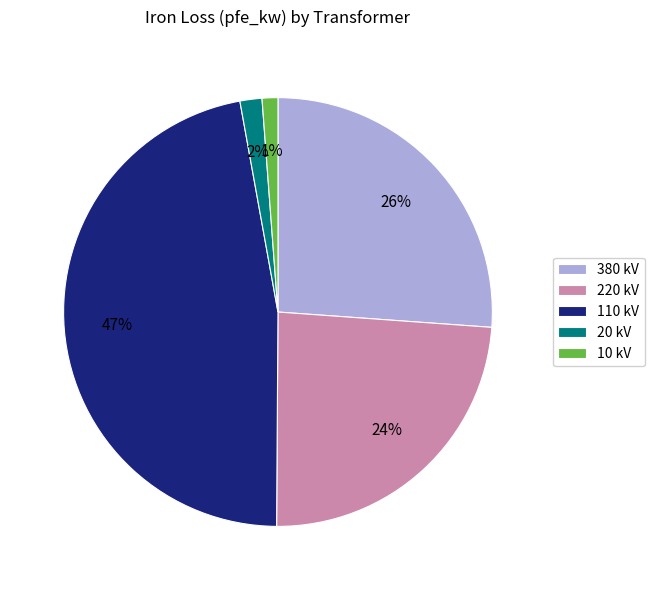

To the nearest percent, what portion does 110 kV represent?

47%